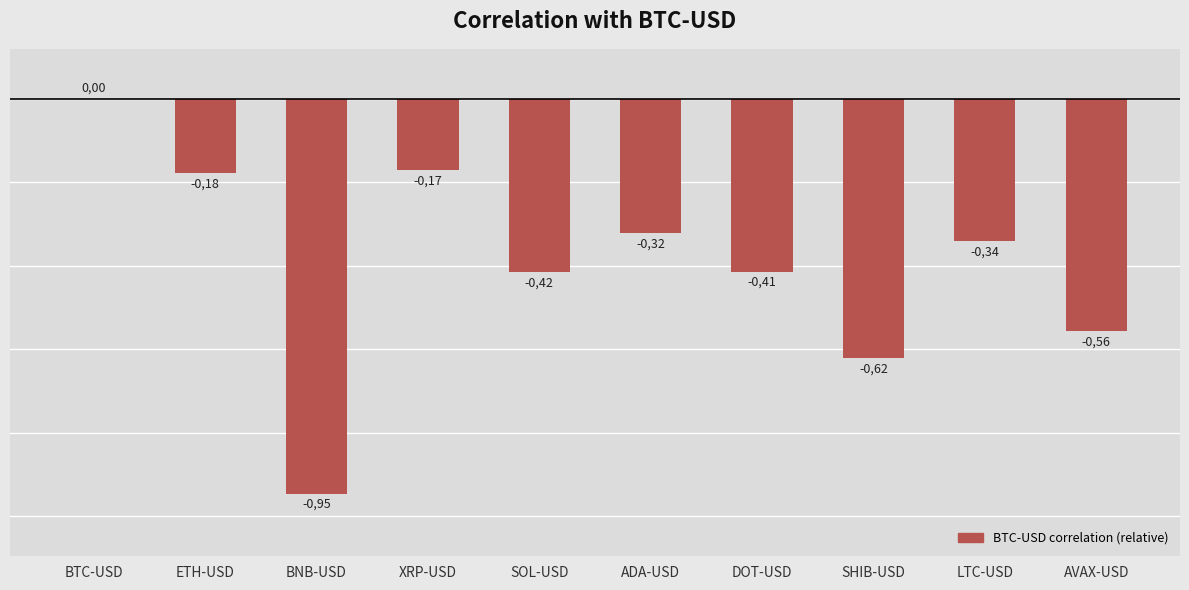

True or false: the data shows -0.9 at BNB-USD.

True